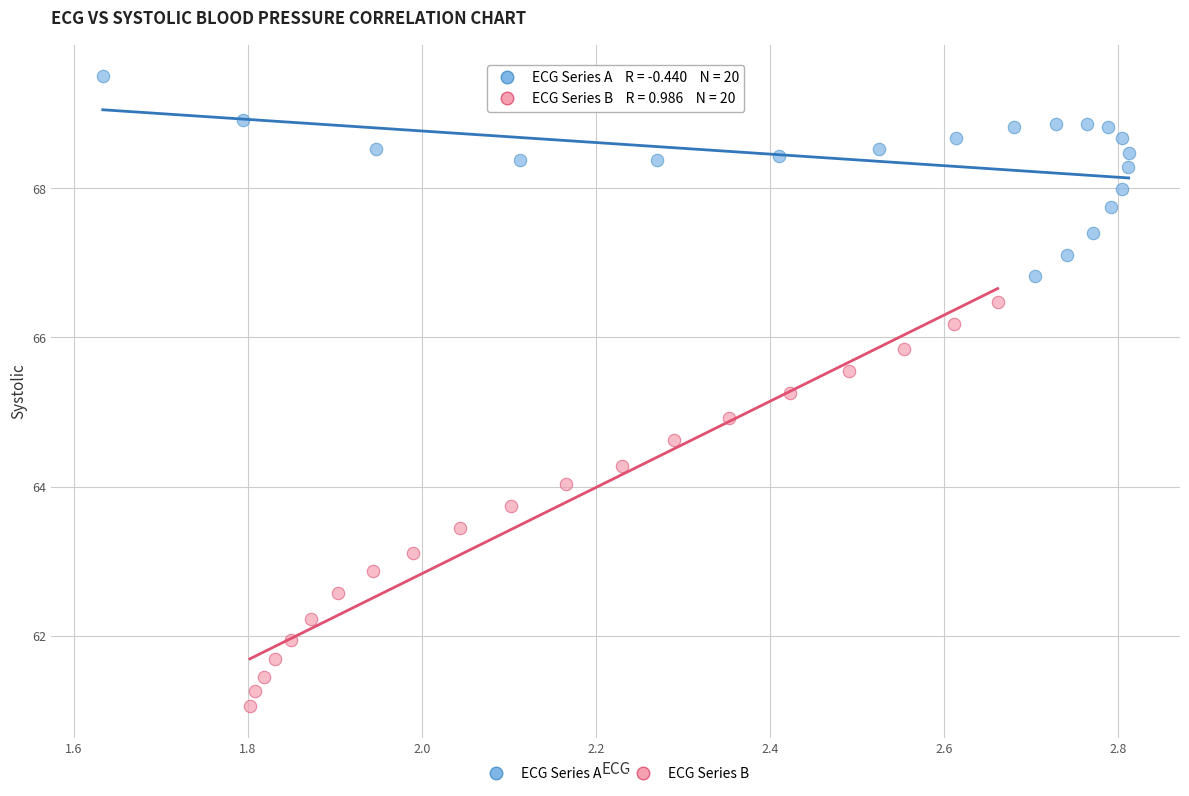

Which series contains the highest Y value?

ECG Series A